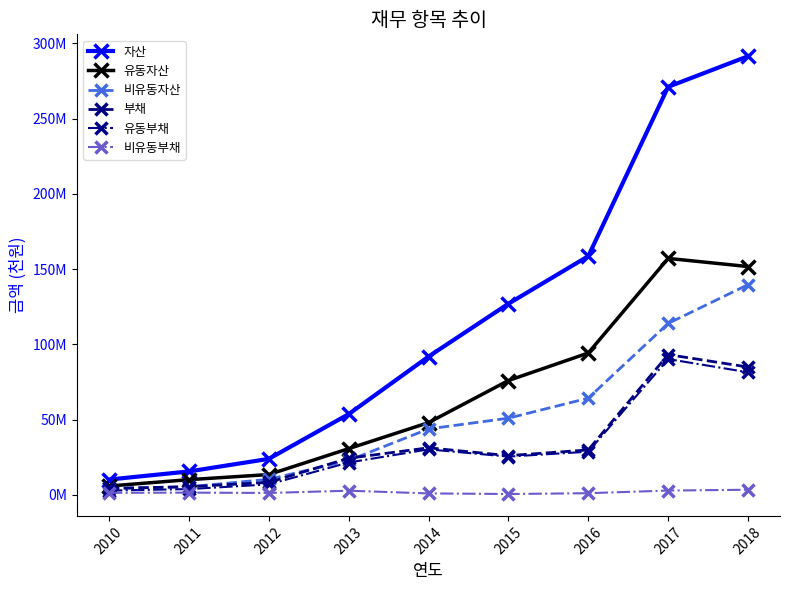

What is the difference between the maximum and minimum values in the 유동자산 series?

151251405